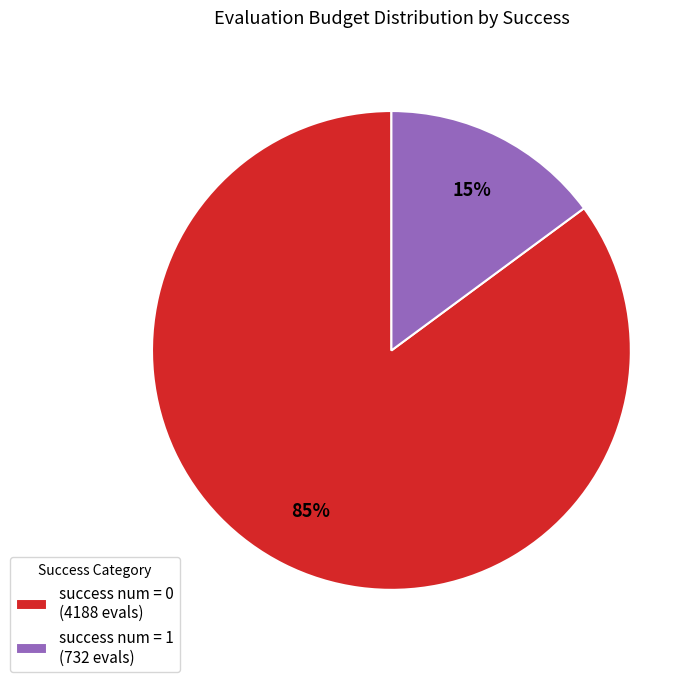

The success num = 0 (4188 evals) slice represents 97% of the pie. True or false?

False